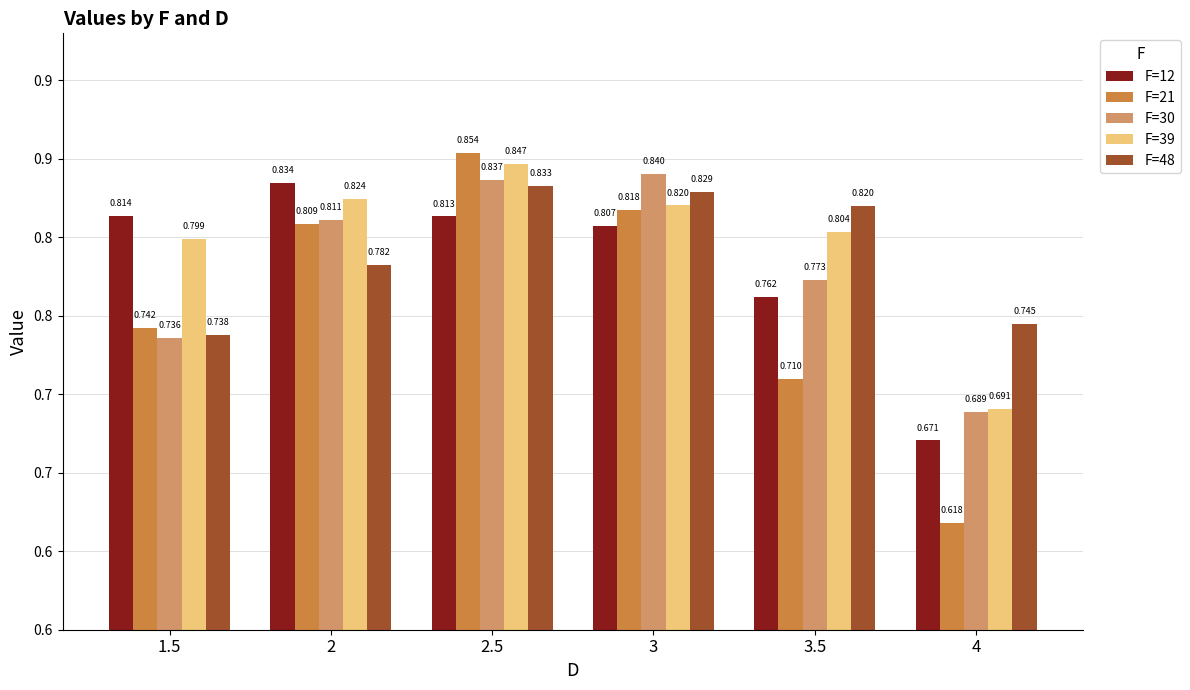

Does the chart contain any negative values?

No